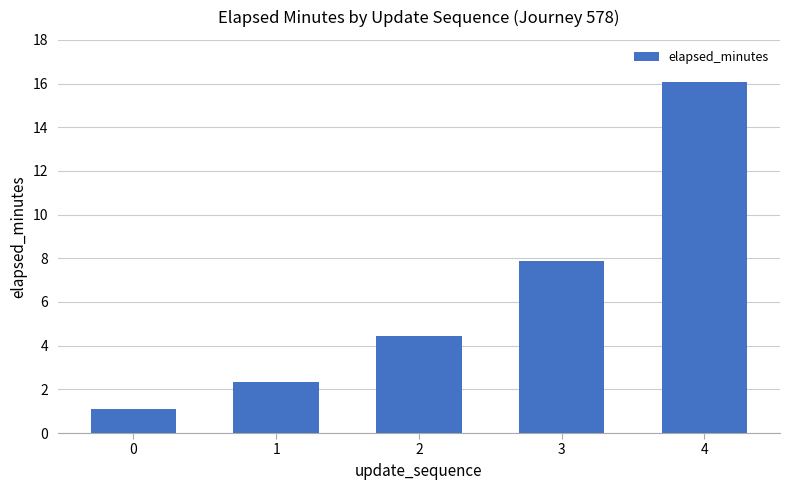

List the labels in order of value, smallest first.

0, 1, 2, 3, 4